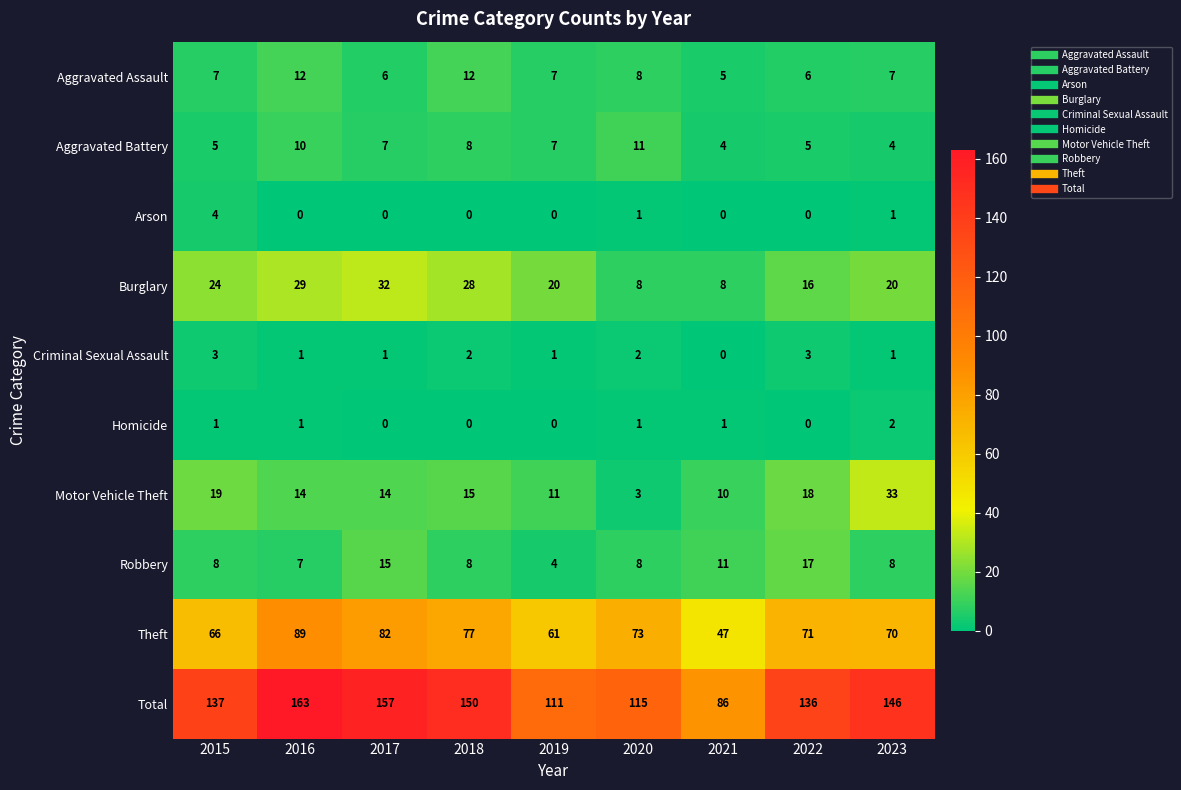

What is the sum of all Motor Vehicle Theft values?

137